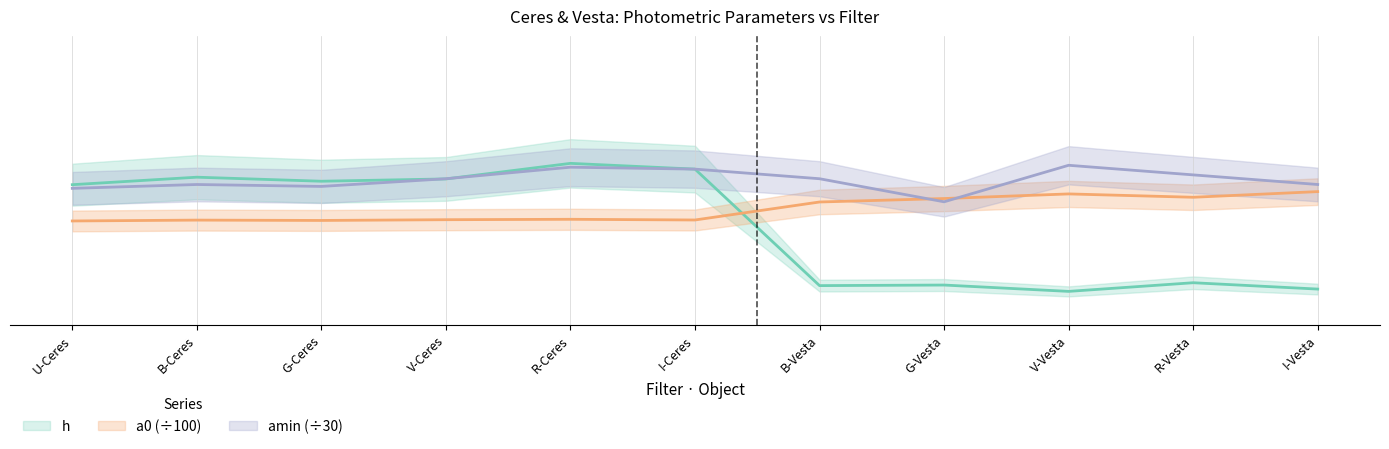

Which category has the lowest value across all series?

V-Vesta